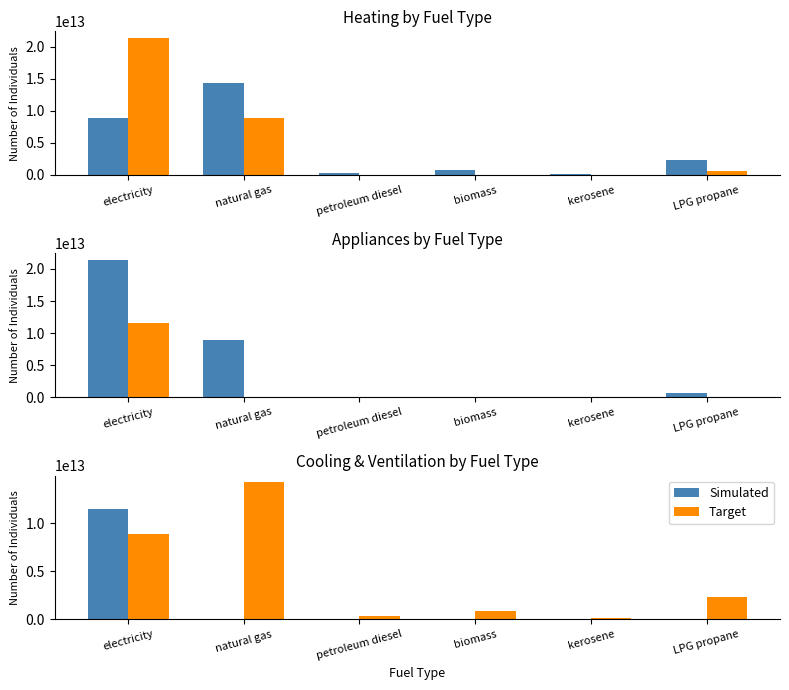

What is the difference between the maximum and minimum values in the Target series?

14180001771216.2